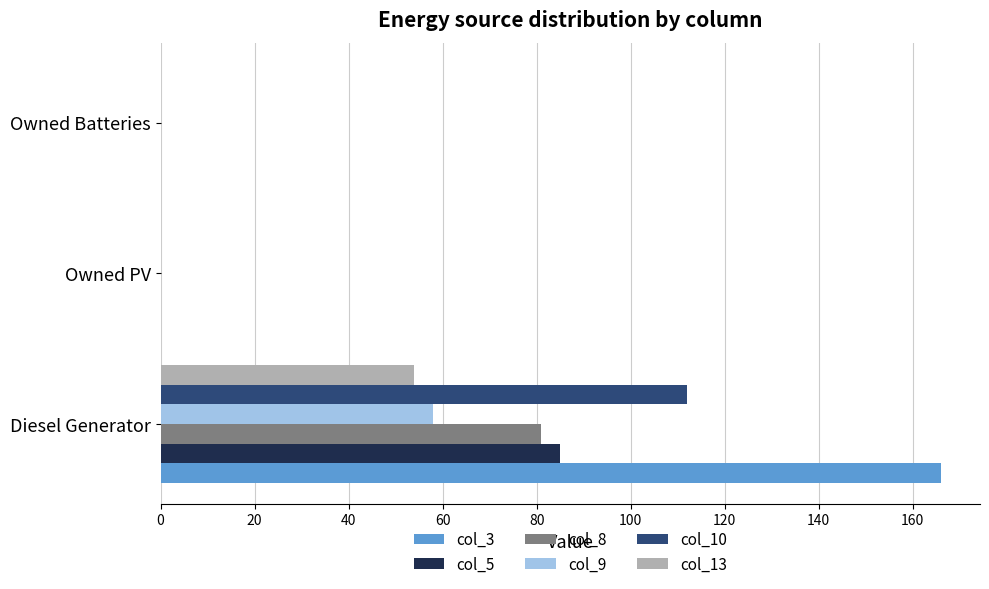

The col_10 series shows 0 at Owned Batteries. True or false?

True